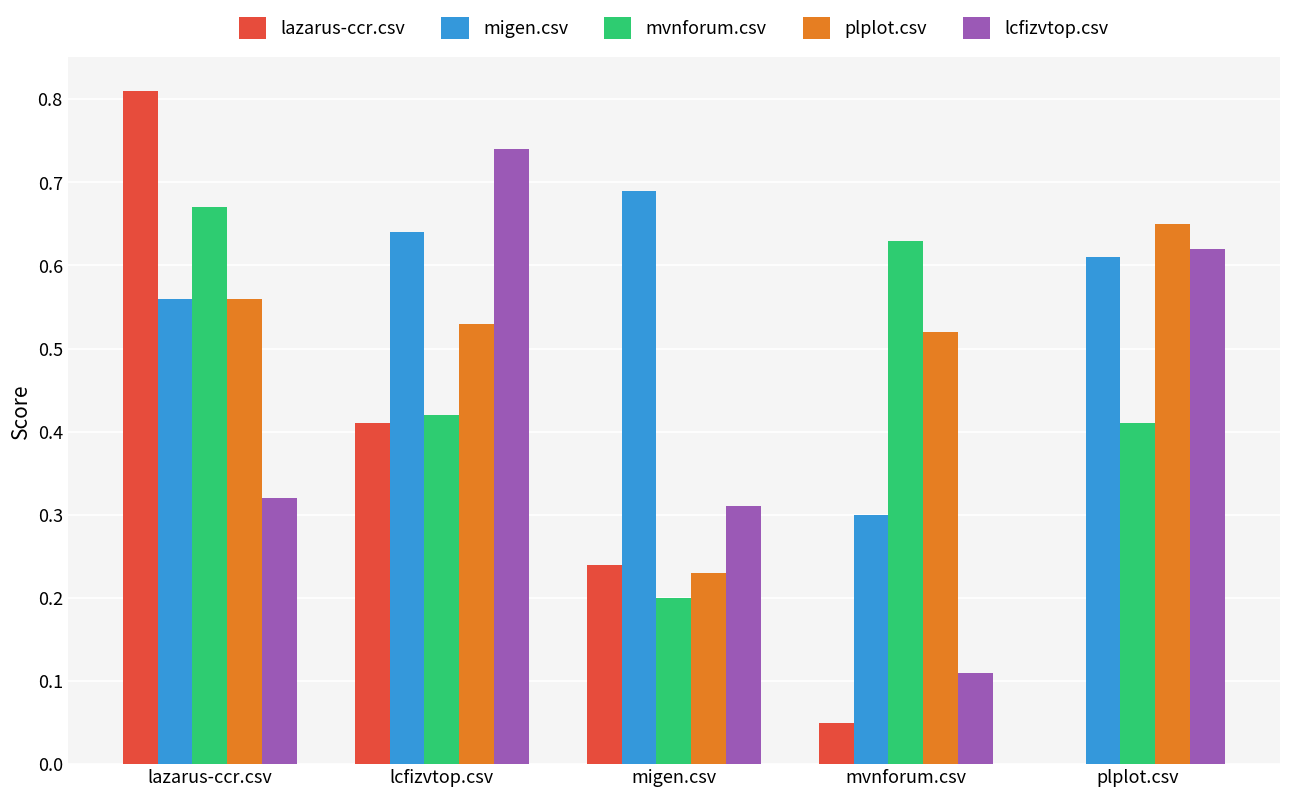

The value of lazarus-ccr.csv at mvnforum.csv is 0.0. True or false?

False